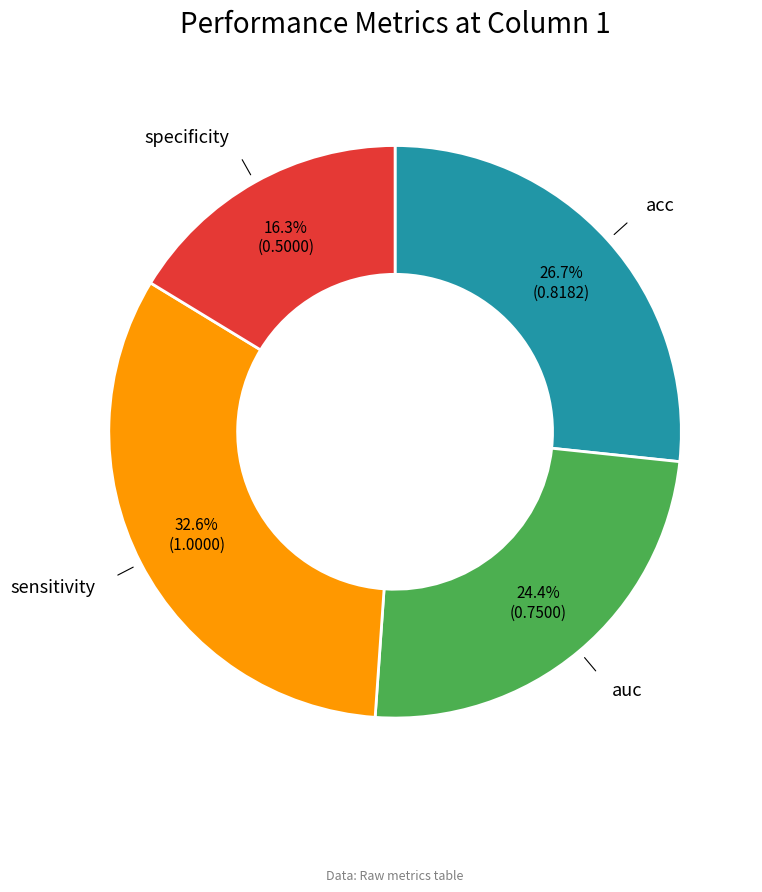

Does any single category account for the majority?

No